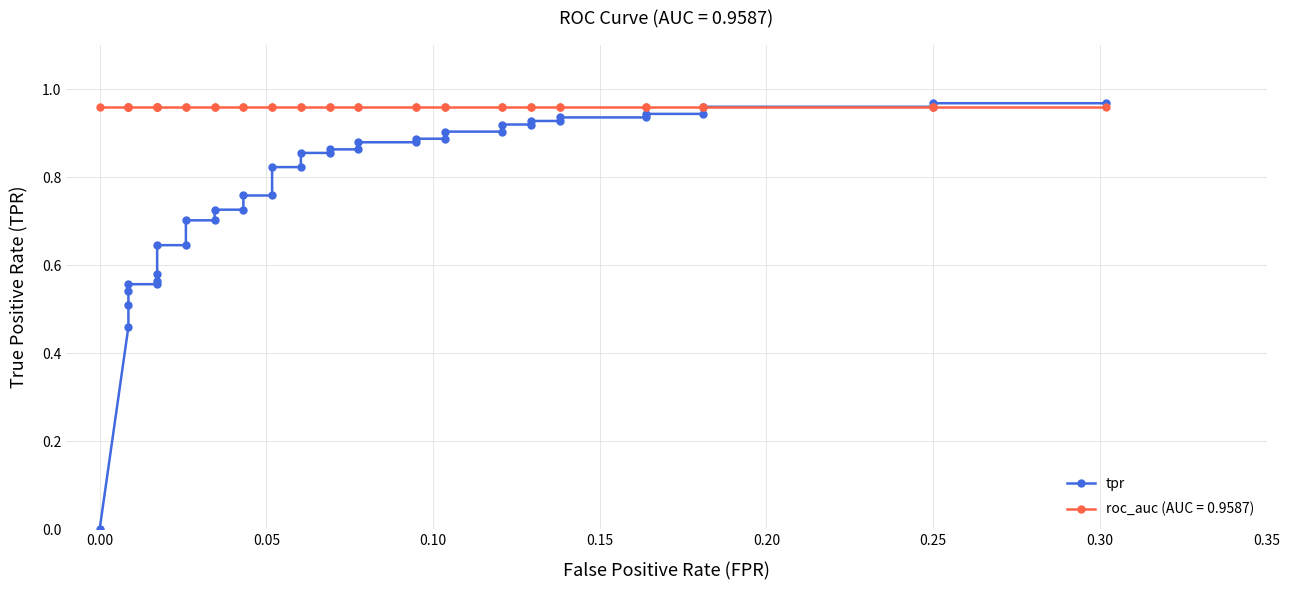

Does the chart display data point markers on the line(s)?

Yes